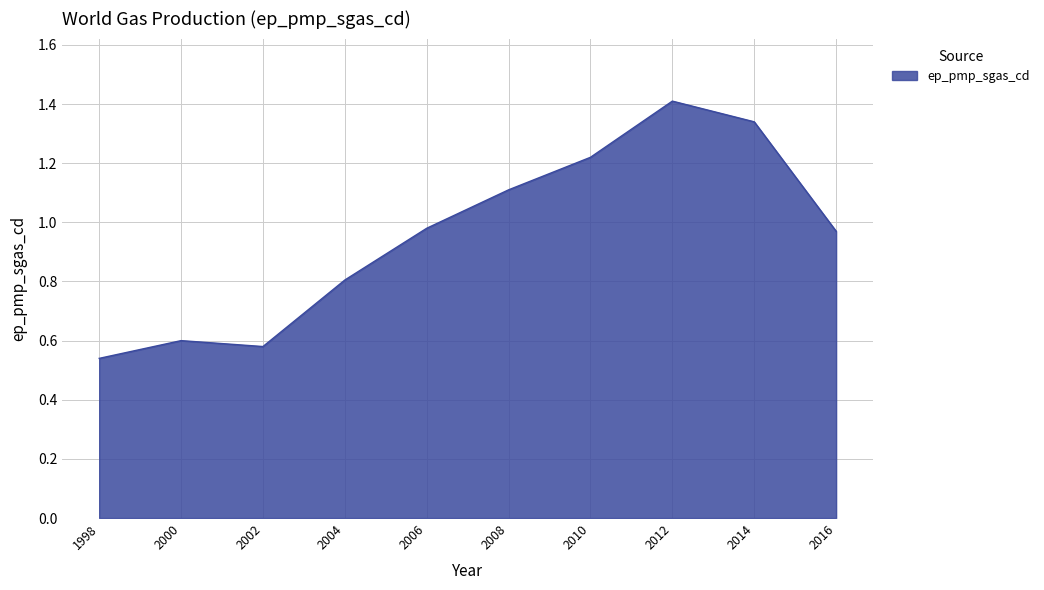

At which label is the value closest to 0?

1998